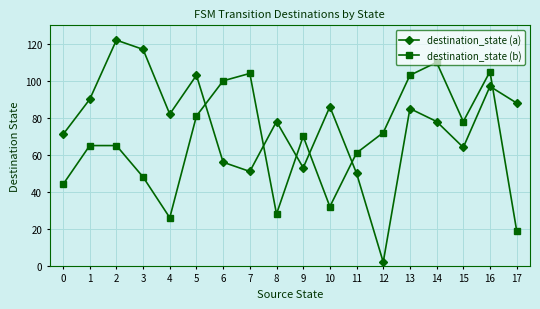

Reading right to left, extract all data points from this chart.

destination_state (a): 88	97	64	78	85	2	50	86	53	78	51	56	103	82	117	122	90	71
destination_state (b): 19	105	78	110	103	72	61	32	70	28	104	100	81	26	48	65	65	44